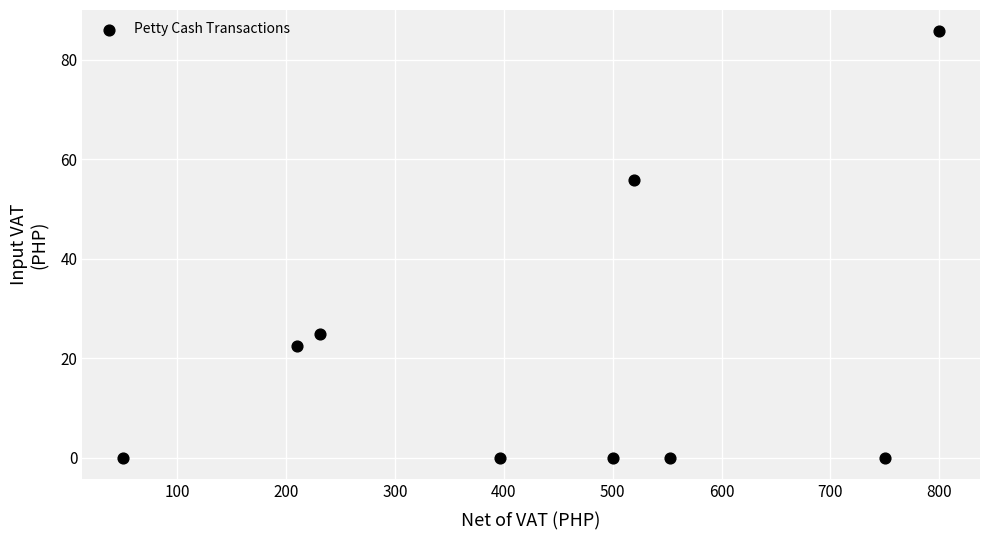

What Y value in the scatter plot is closest to 42?

55.7